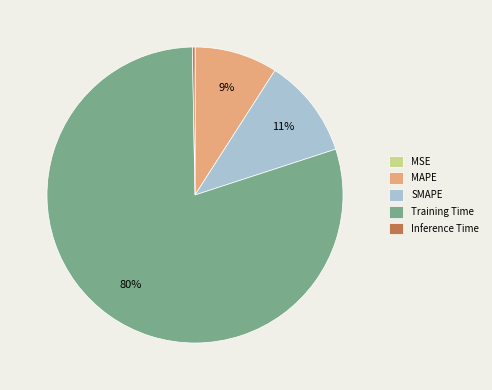

To the nearest percent, what is the difference between the largest and smallest slice percentages?

80%